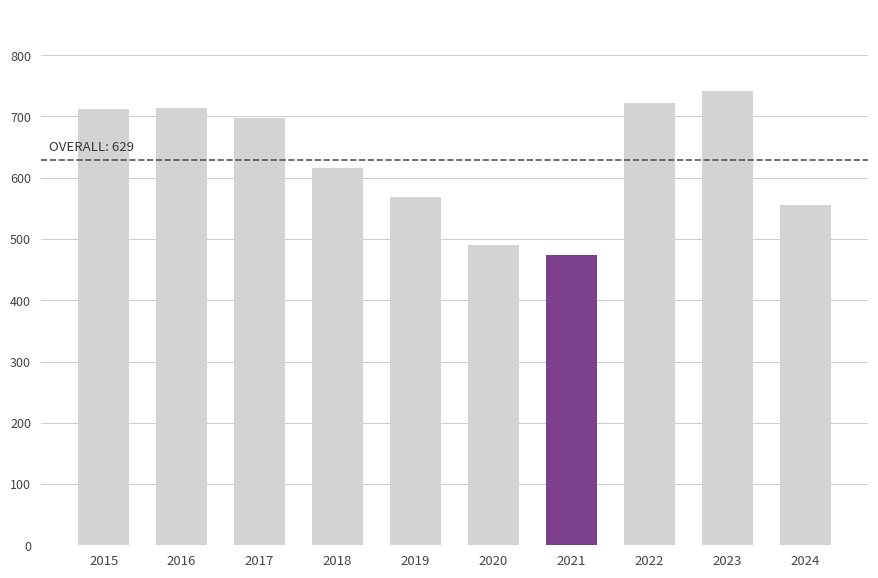

Where is the data nearest to the value 607?

2018